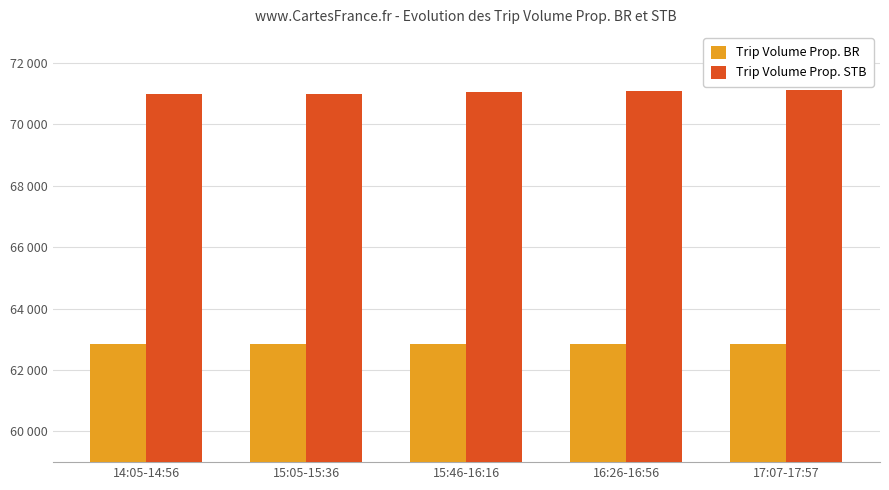

True or false: Trip Volume Prop. BR has a value of 39483 at 15:46-16:16.

False